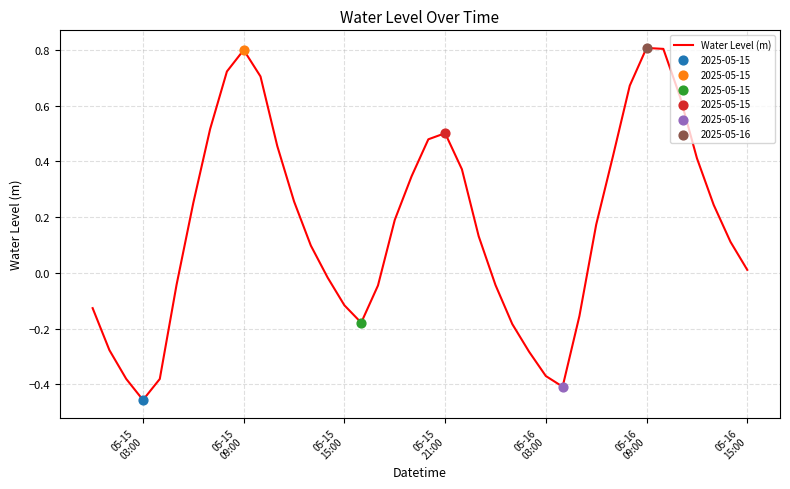

What is the difference between the maximum and minimum values?

1.3